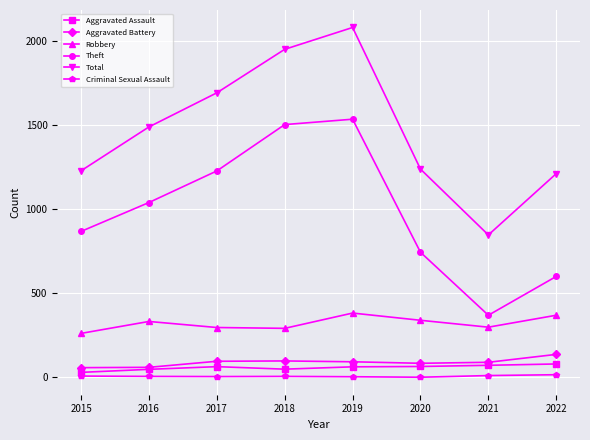

Is this an area chart (filled region under the line)?

No